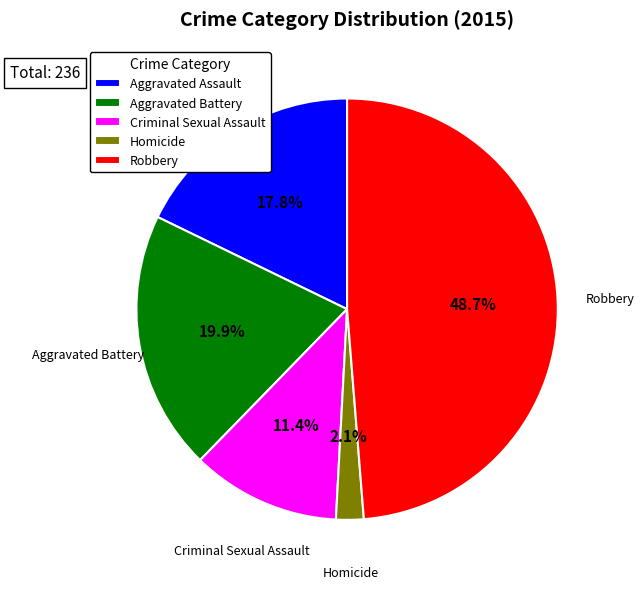

To the nearest percent, what is the average slice percentage?

20%